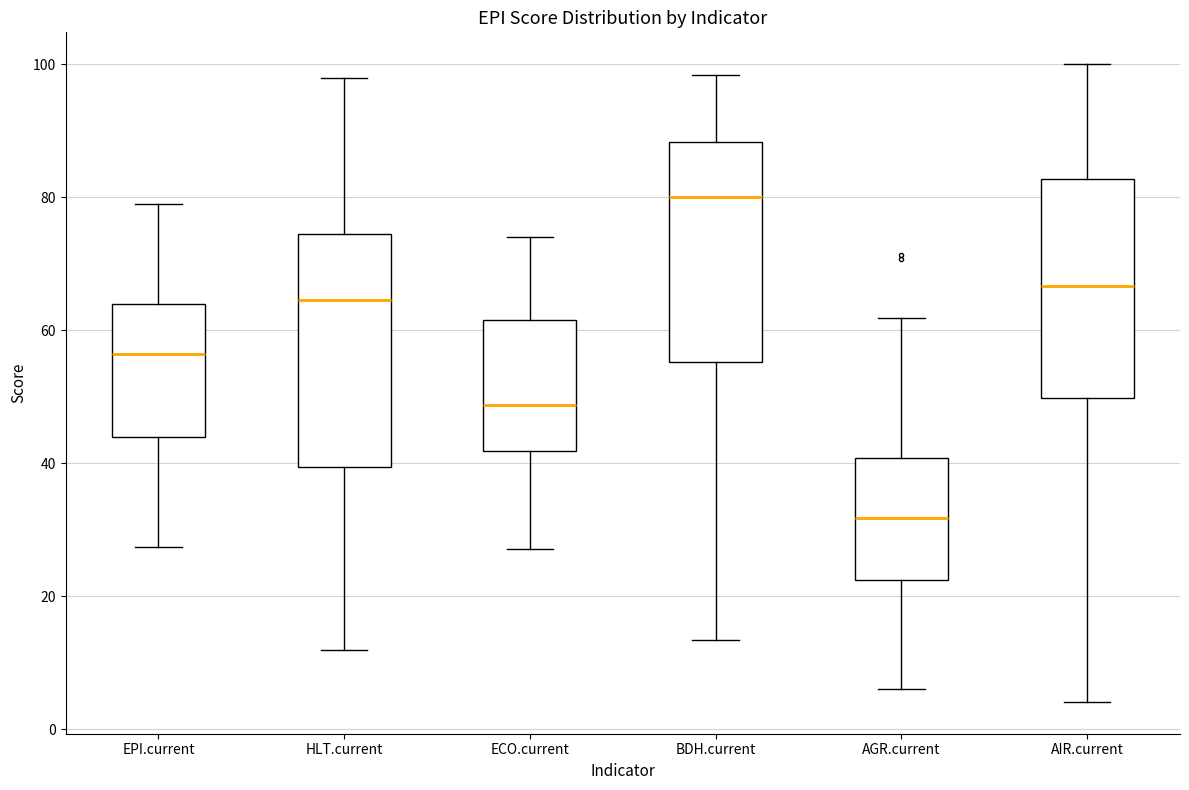

Reading left to right, read every box against the y-axis: the position of its median line, the range the box covers, and the ends of its whiskers. The values are not printed on the chart, so give them approximately, as read against the axis.

EPI.current: median 56, box 44 to 64, whiskers 28 to 78
HLT.current: median 64, box 40 to 74, whiskers 12 to 98
ECO.current: median 48, box 42 to 62, whiskers 28 to 74
BDH.current: median 80, box 56 to 88, whiskers 14 to 98
AGR.current: median 32, box 22 to 40, whiskers 6 to 62
AIR.current: median 66, box 50 to 82, whiskers 4 to 100